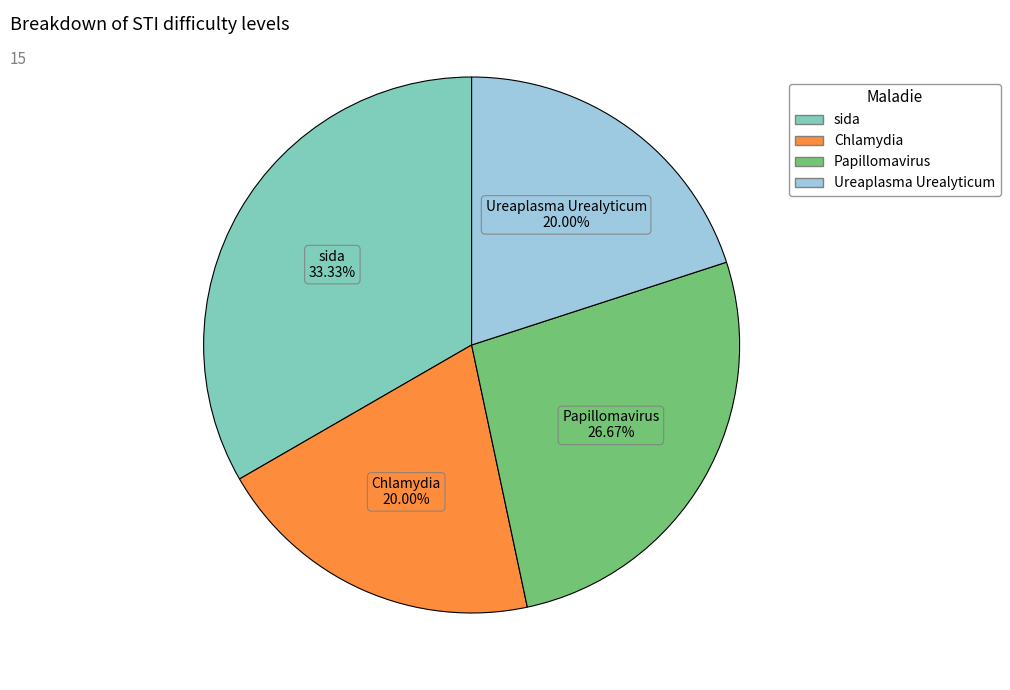

Is Papillomavirus the majority of the pie?

No